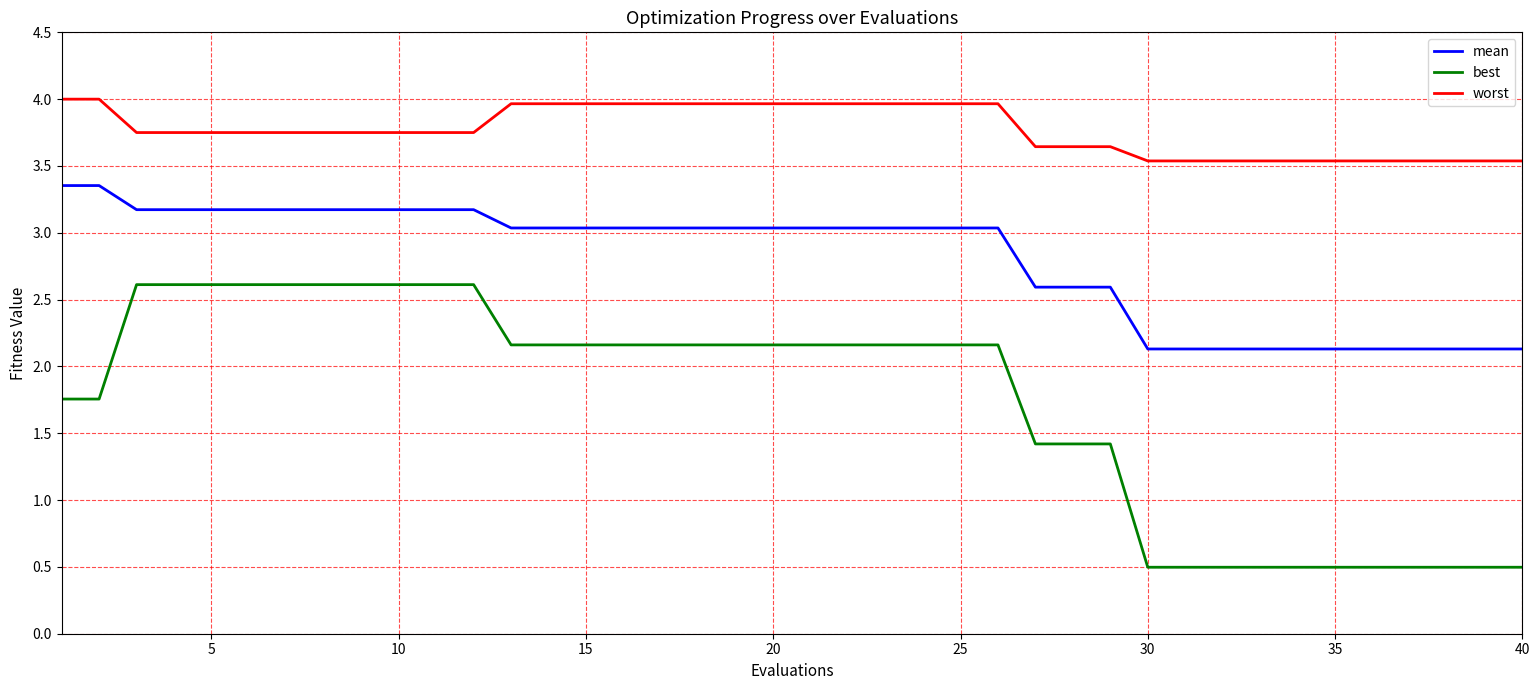

True or false: best and mean intersect in this chart.

False